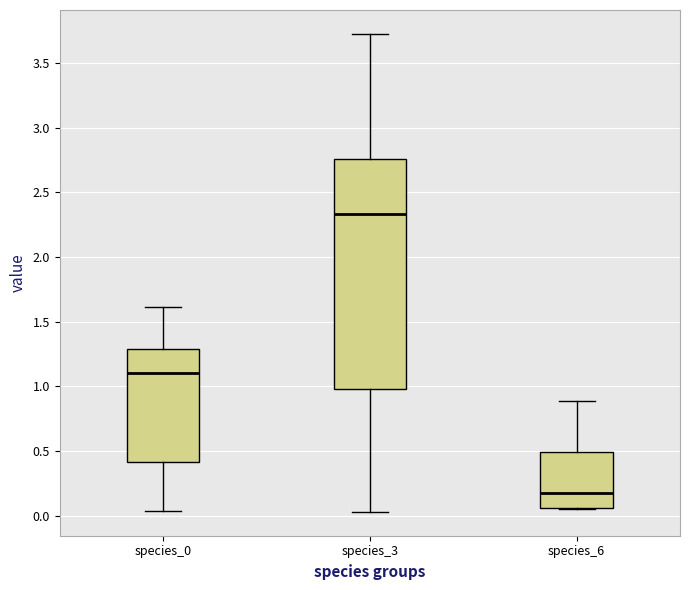

Reading left to right, transcribe this box plot: for each box, give where its median line is, the range the box spans, and where its two whiskers end, as read against the y-axis. The values are not printed on the chart, so give them approximately, as read against the axis.

species_0: median 1.10, box 0.40 to 1.30, whiskers 0.05 to 1.60
species_3: median 2.35, box 1.00 to 2.75, whiskers 0.05 to 3.70
species_6: median 0.15, box 0.05 to 0.50, whiskers 0.05 to 0.90